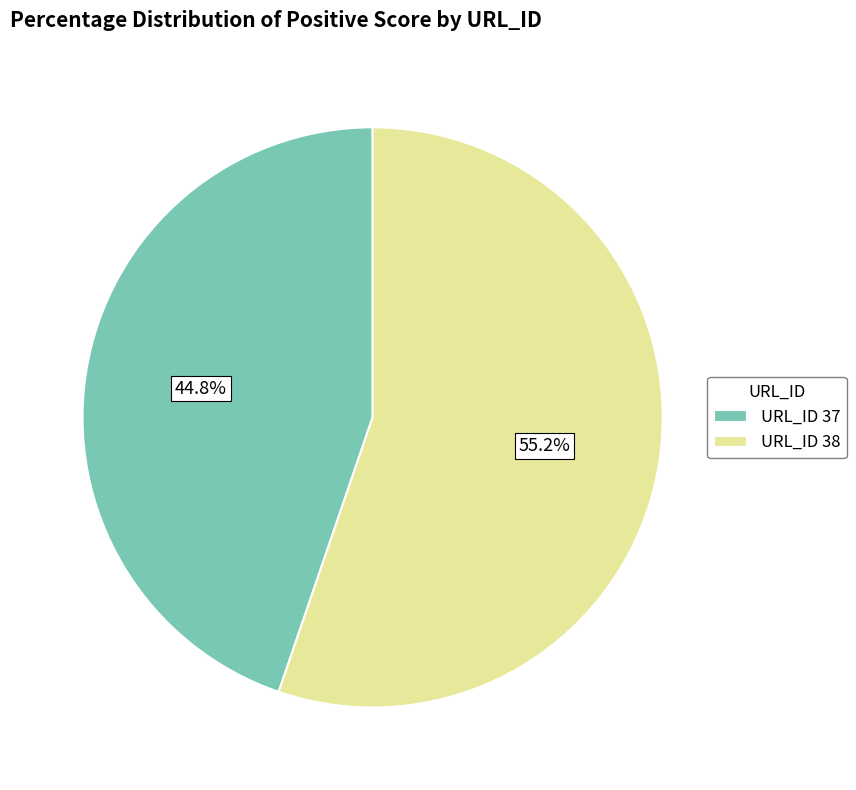

Rank the categories by value from lowest to highest.

URL_ID 37, URL_ID 38